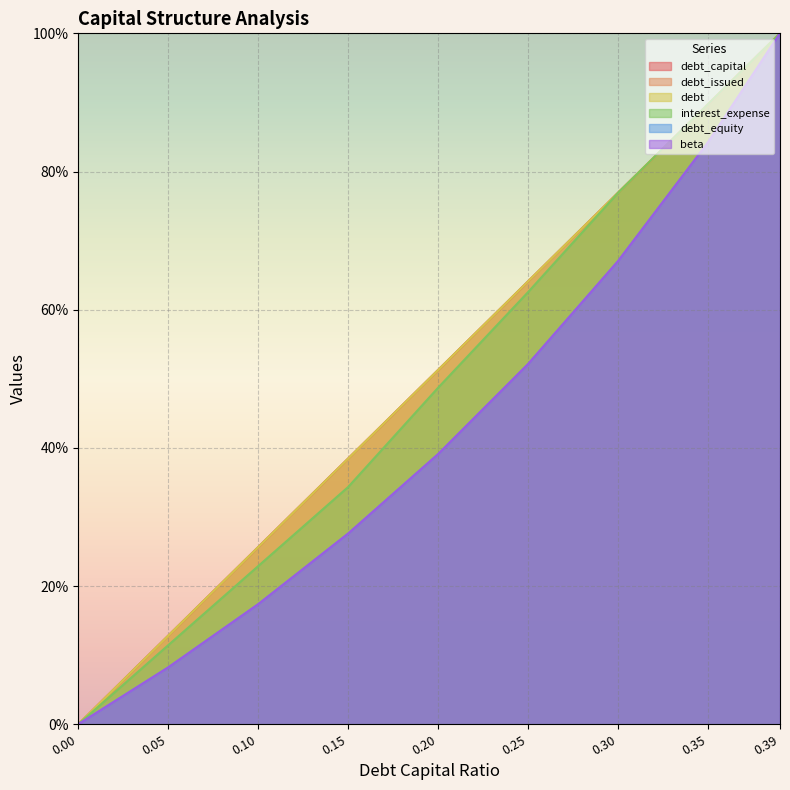

How many lines are shown in the chart?

6